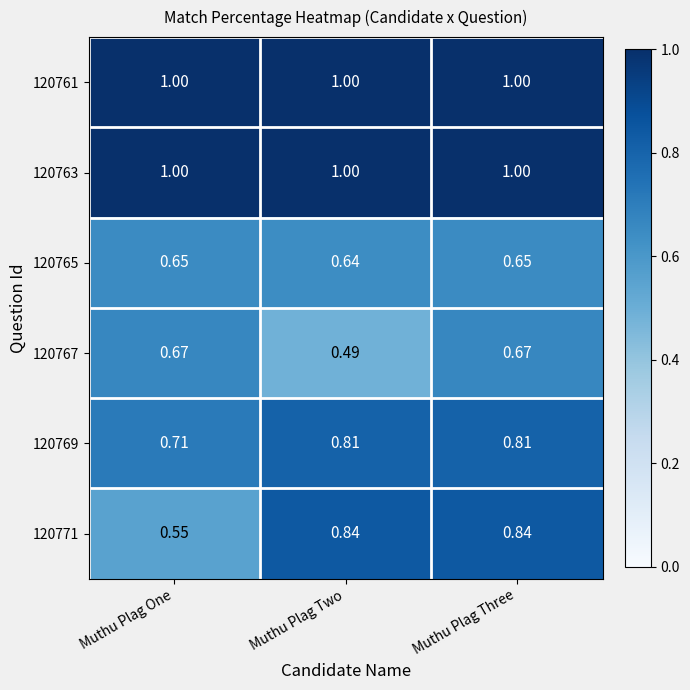

Which category has the lowest value across all series?

Muthu Plag Two